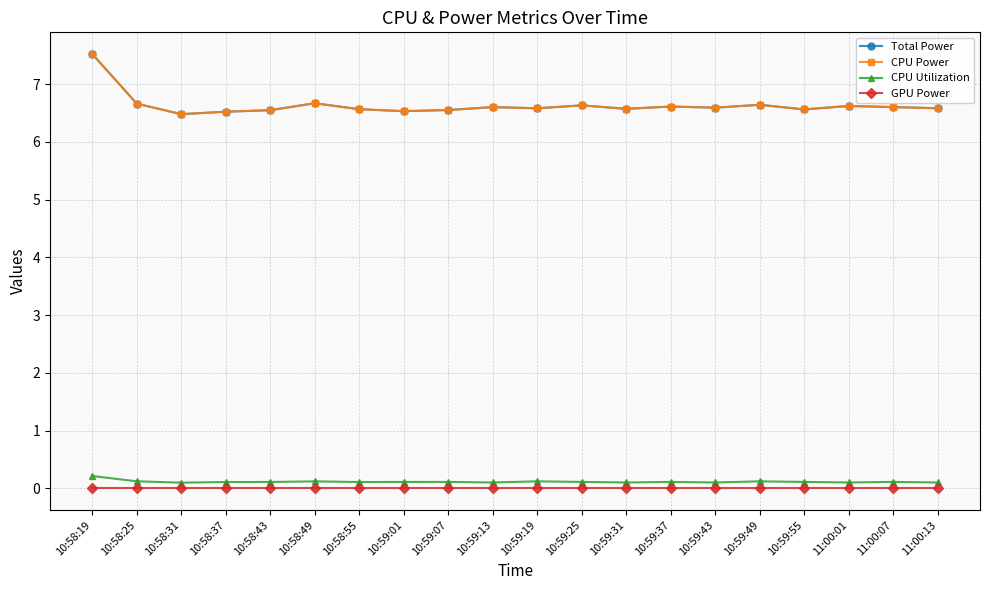

What is the value of the CPU Utilization point at the 5th from the left?

0.1